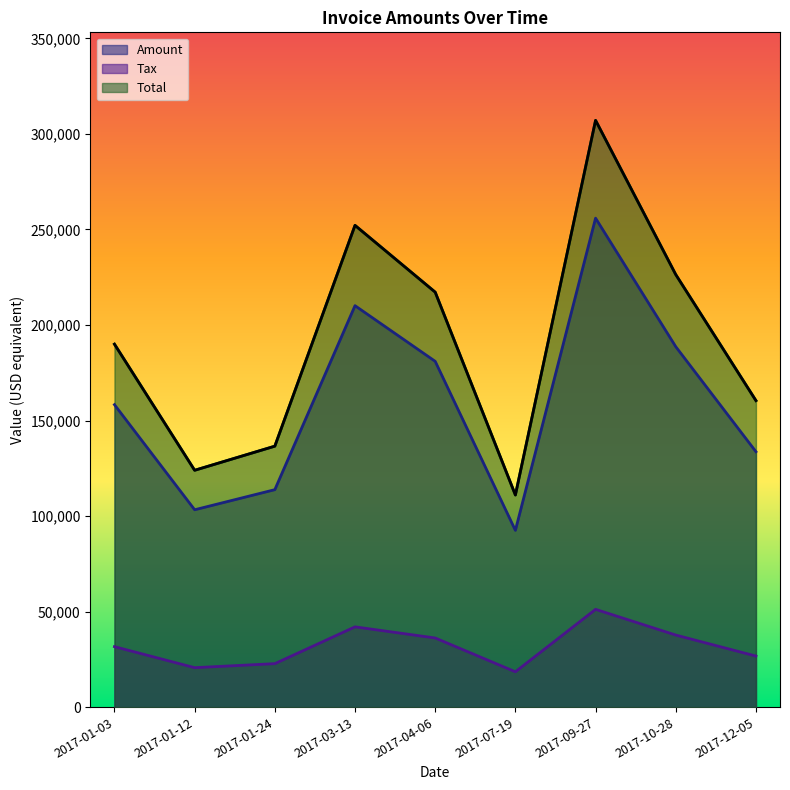

Rank the categories by Tax value from lowest to highest.

2017-07-19, 2017-01-12, 2017-01-24, 2017-12-05, 2017-01-03, 2017-04-06, 2017-10-28, 2017-03-13, 2017-09-27